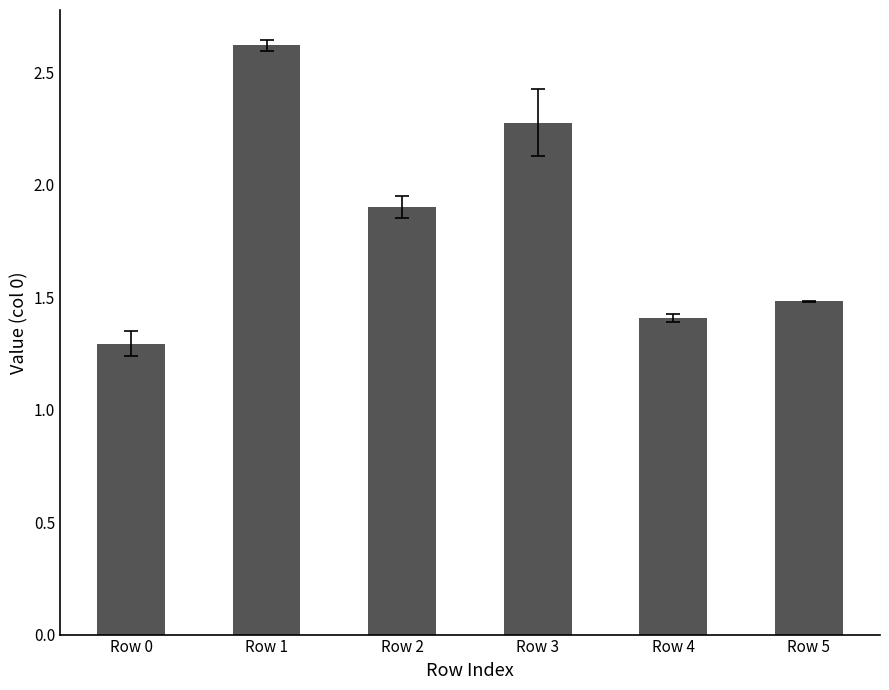

What is the change in value from Row 2 to Row 4?

-0.5